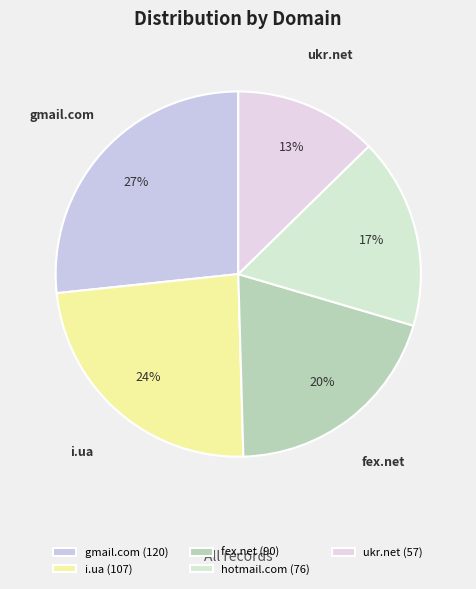

Is the sum of hotmail.com and gmail.com greater than half?

No